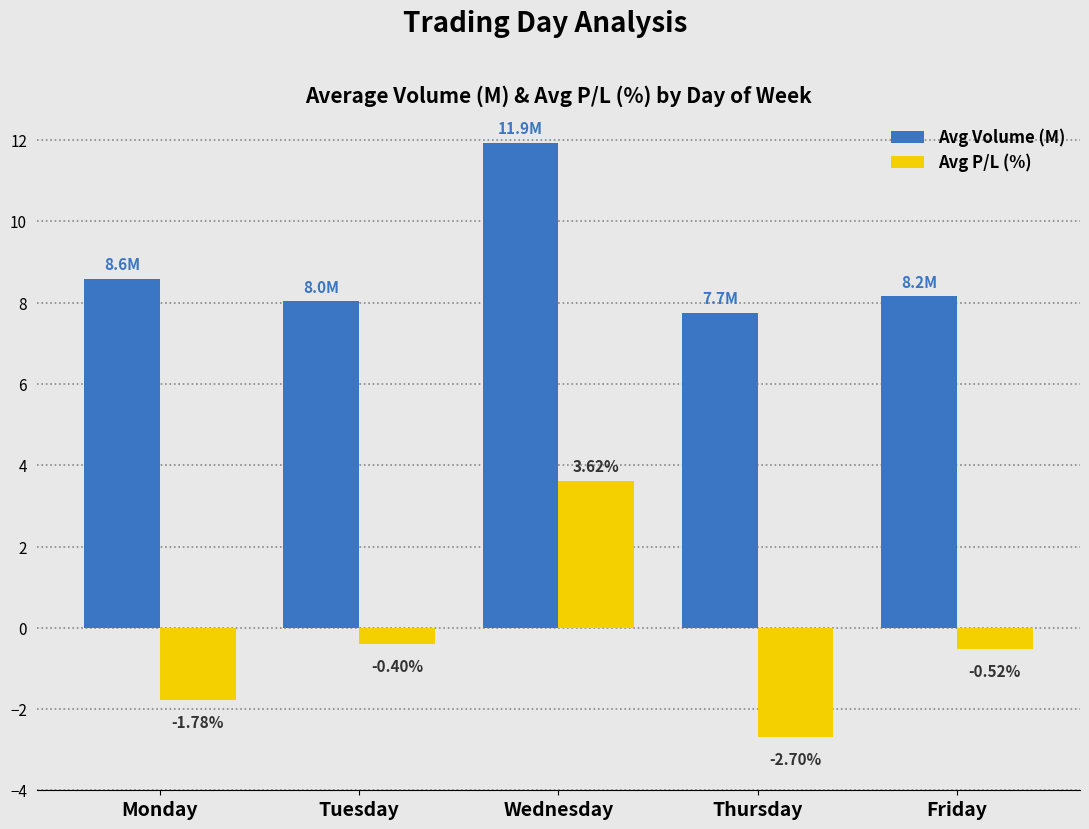

What is the difference between the Avg P/L (%) values at Friday and Wednesday?

4.1